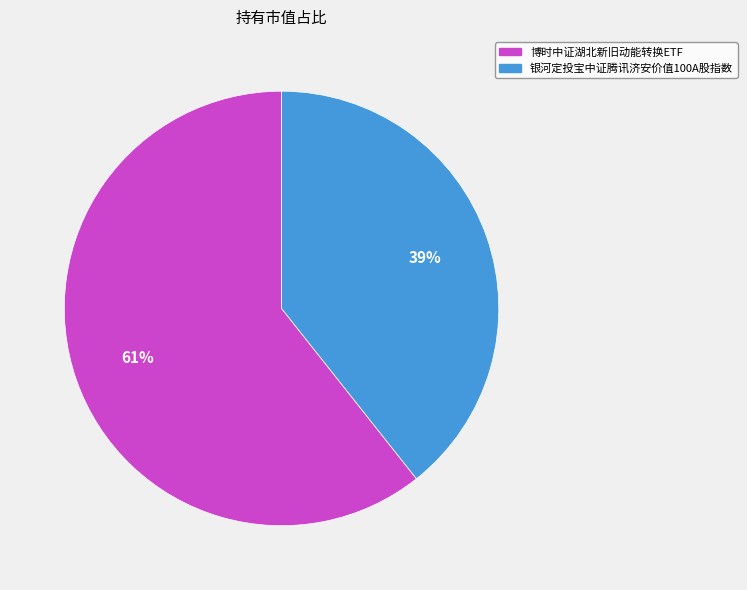

To the nearest percent, what is the average slice percentage?

50%